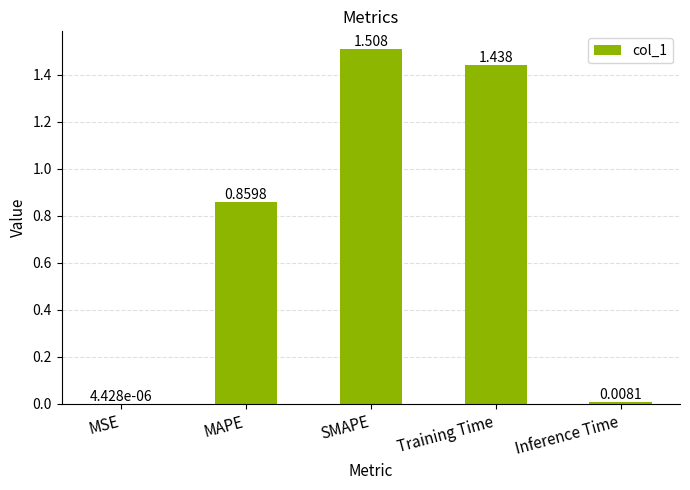

At which label is the value closest to 0?

MSE